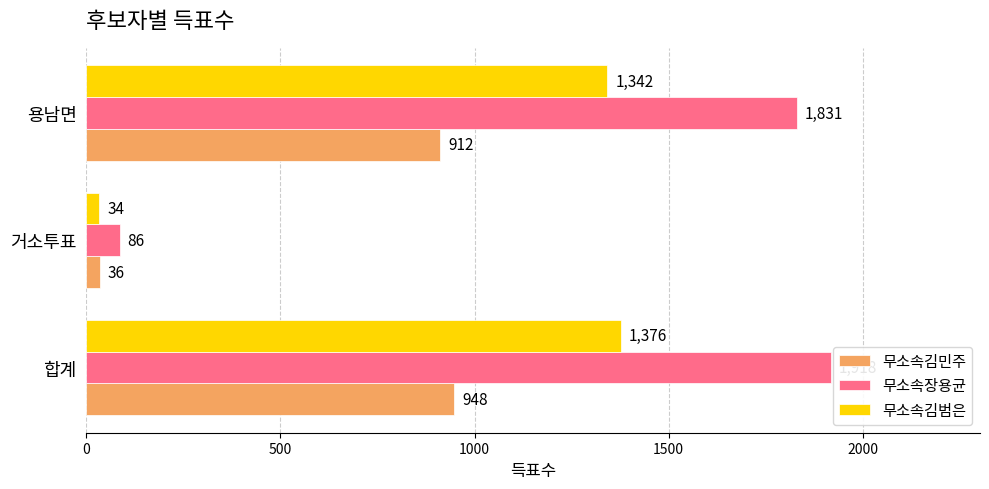

The value of 무소속김민주 at 합계 is 948. True or false?

True